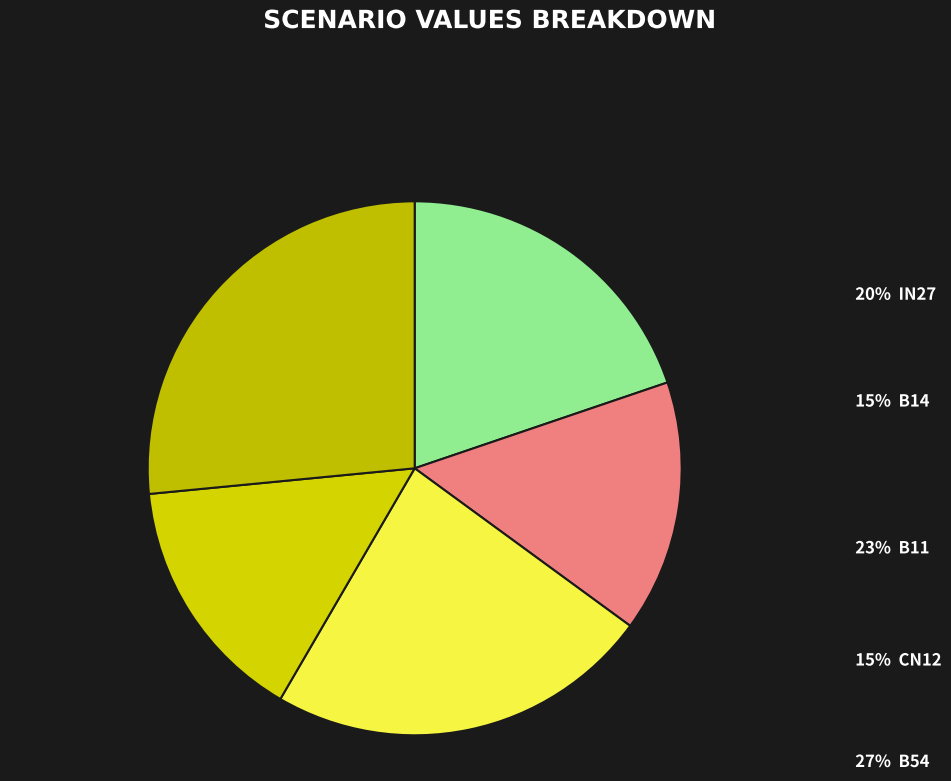

Count the number of slices in the pie.

5